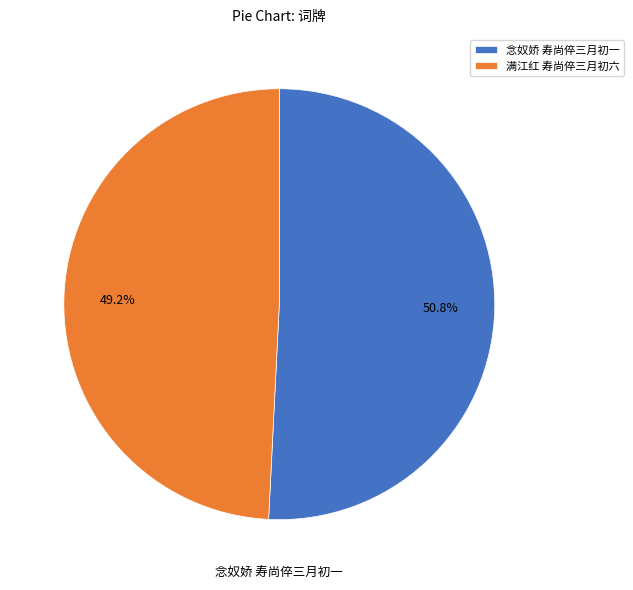

To the nearest percent, what percentage of the pie is 念奴娇 寿尚倅三月初一?

51%